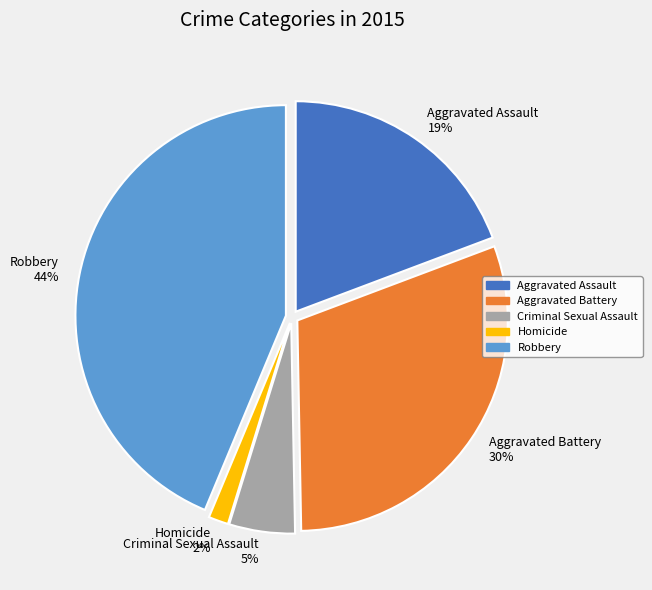

How many slices are in this pie chart?

5